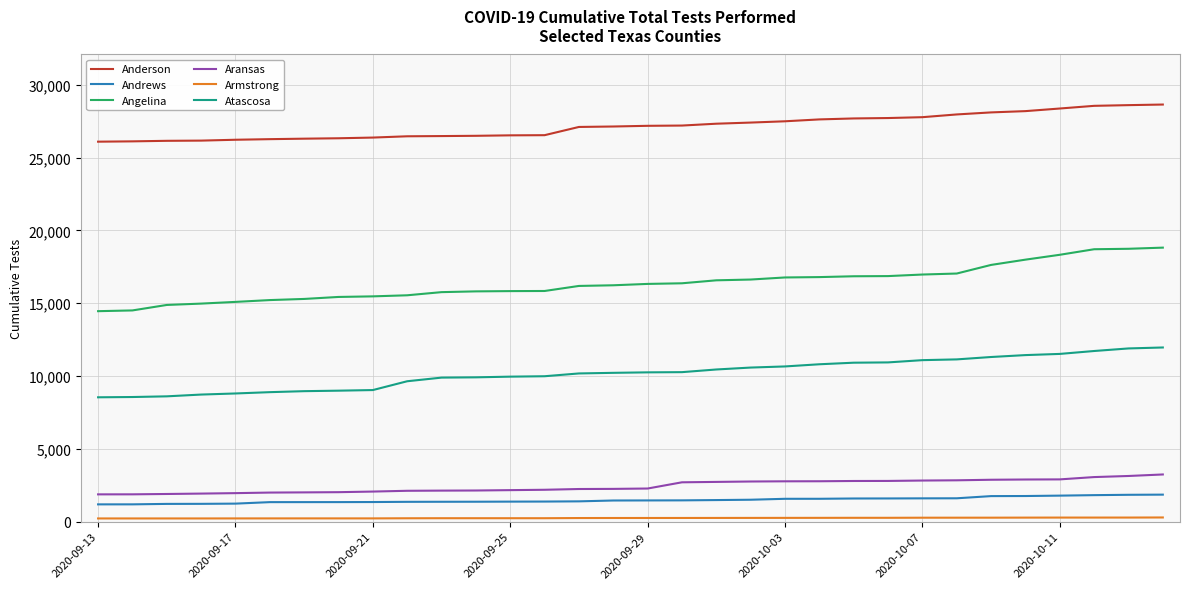

What is the lowest value of the Anderson series?

26091